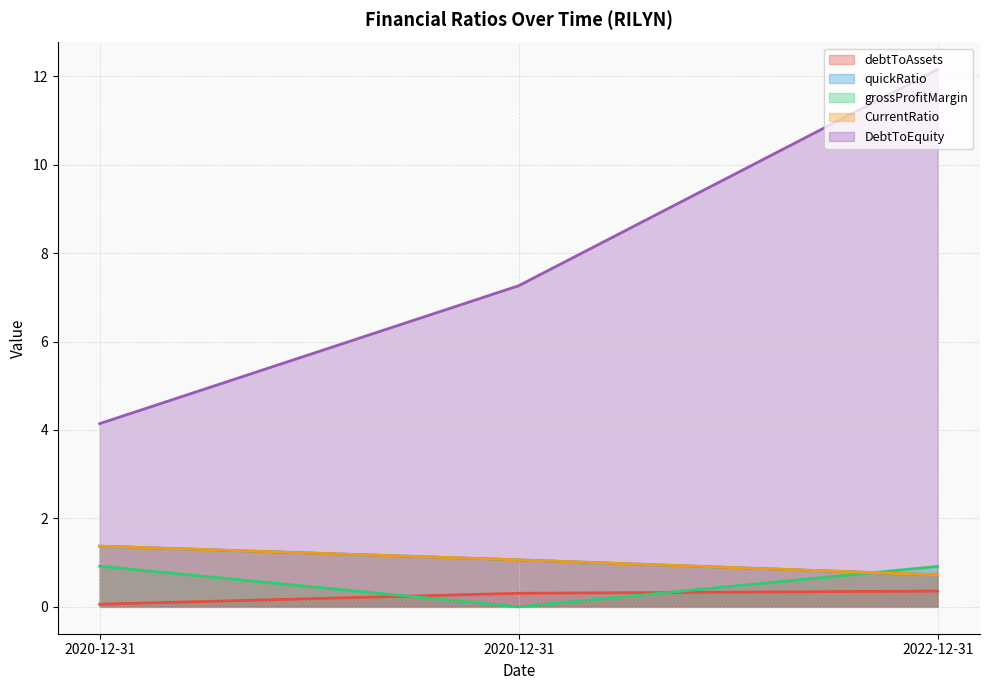

Rank the categories by quickRatio value from lowest to highest.

2022-12-31, 2020-12-31, 2020-12-31